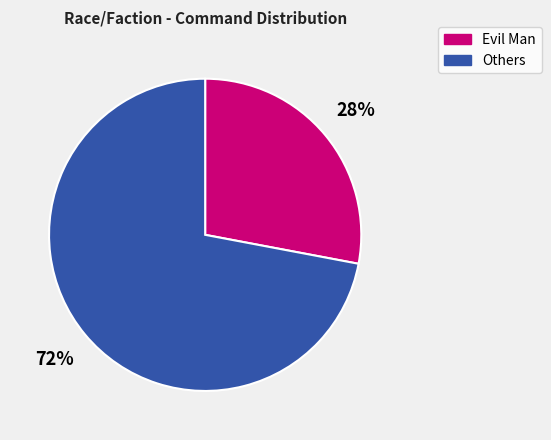

Is there any slice that represents more than half of the pie?

Yes